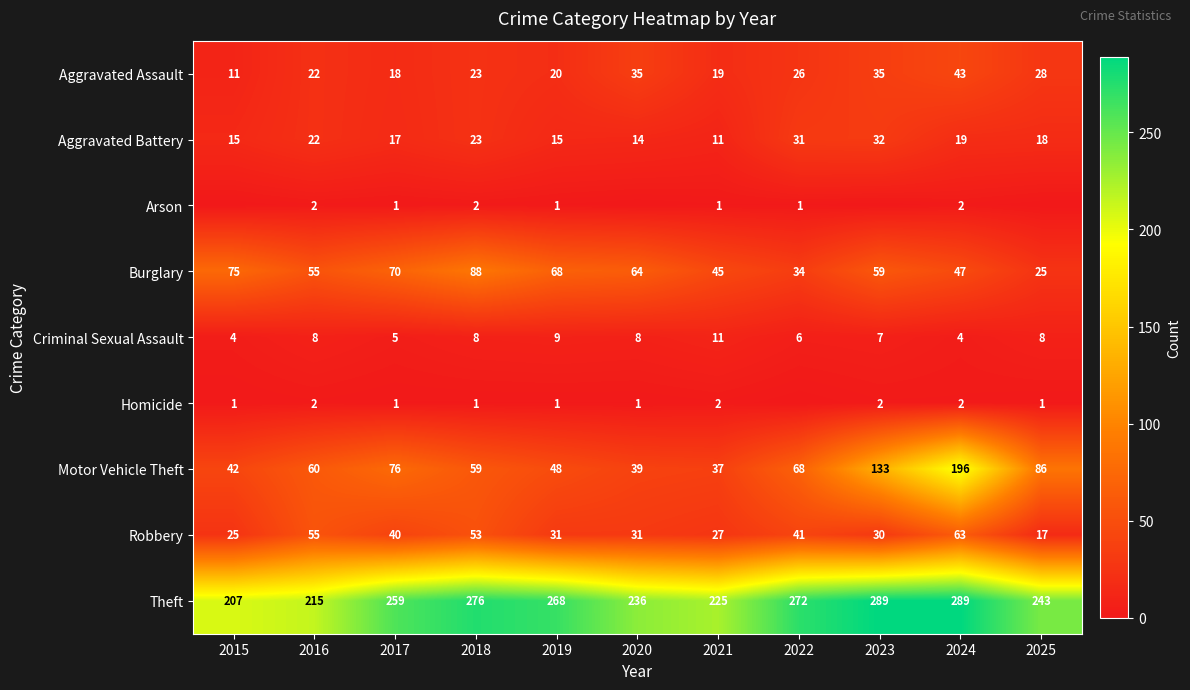

Which category has the lowest value across all series?

2015